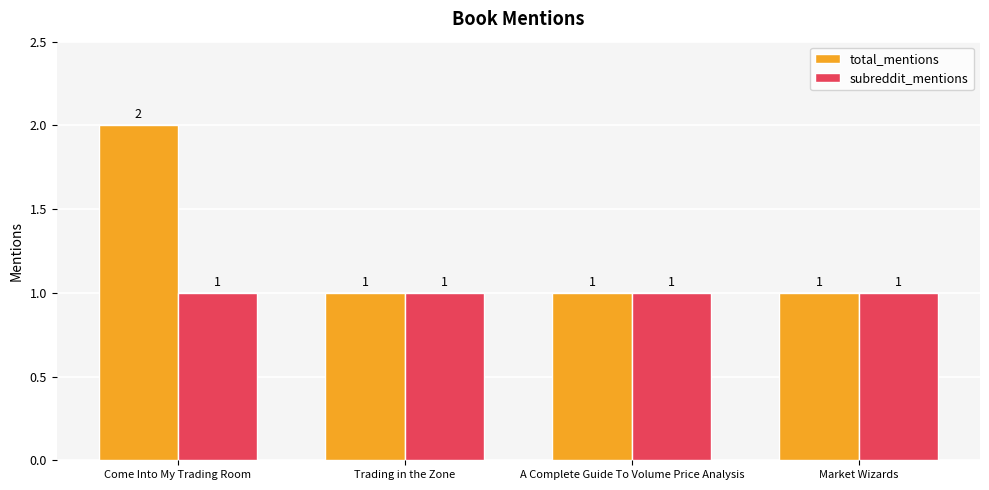

What is the label of the 4th bar from the right?

Come Into My Trading Room